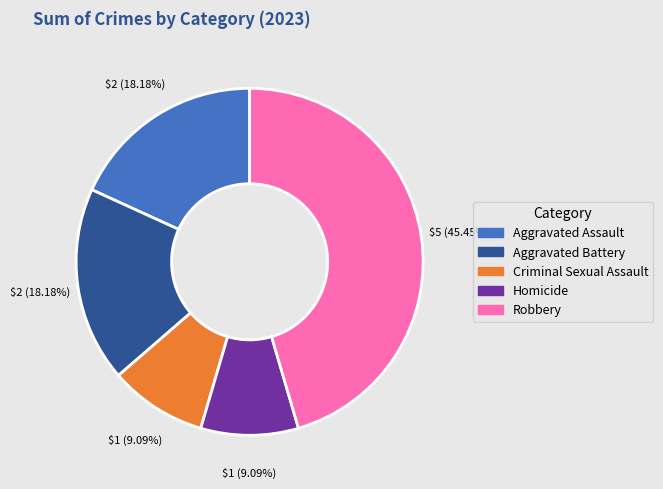

Which has a higher value, Aggravated Assault or Criminal Sexual Assault?

Aggravated Assault